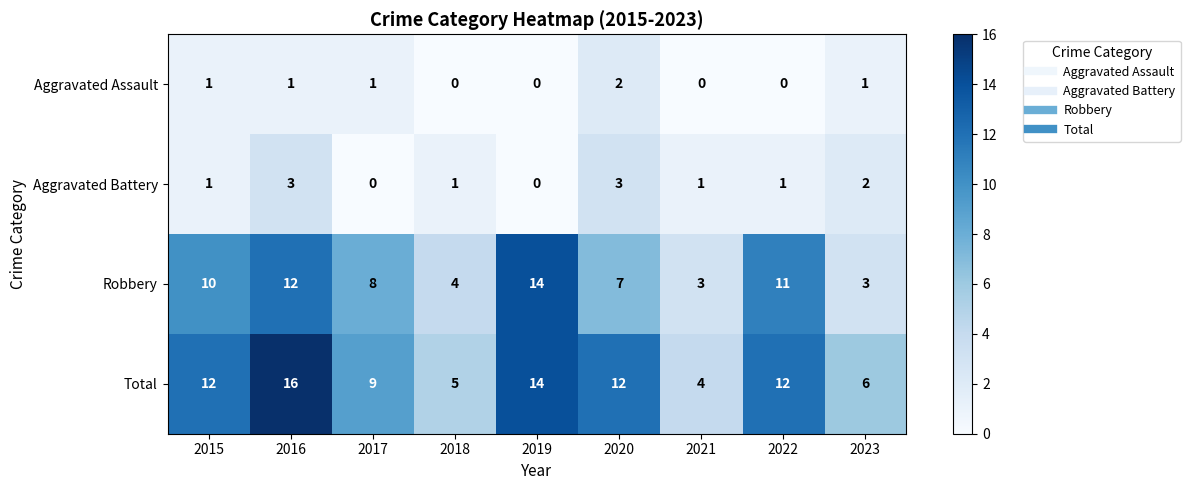

Count the Aggravated Battery values in the range 1 to 2.

5